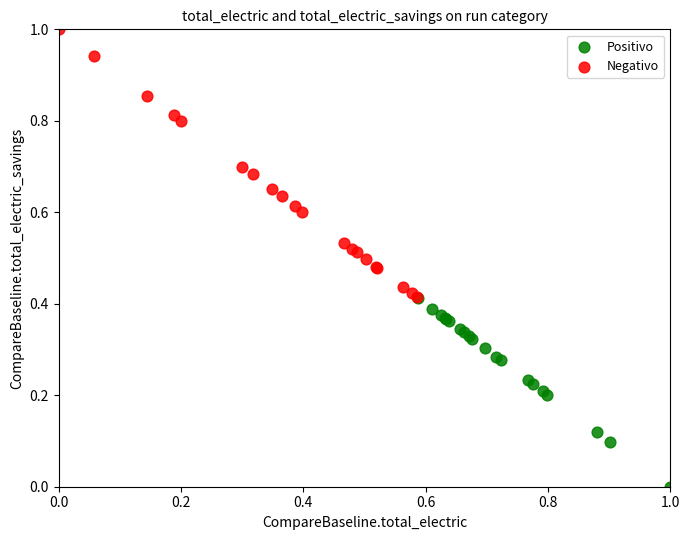

Which series has the largest Y range (max minus min)?

Negativo